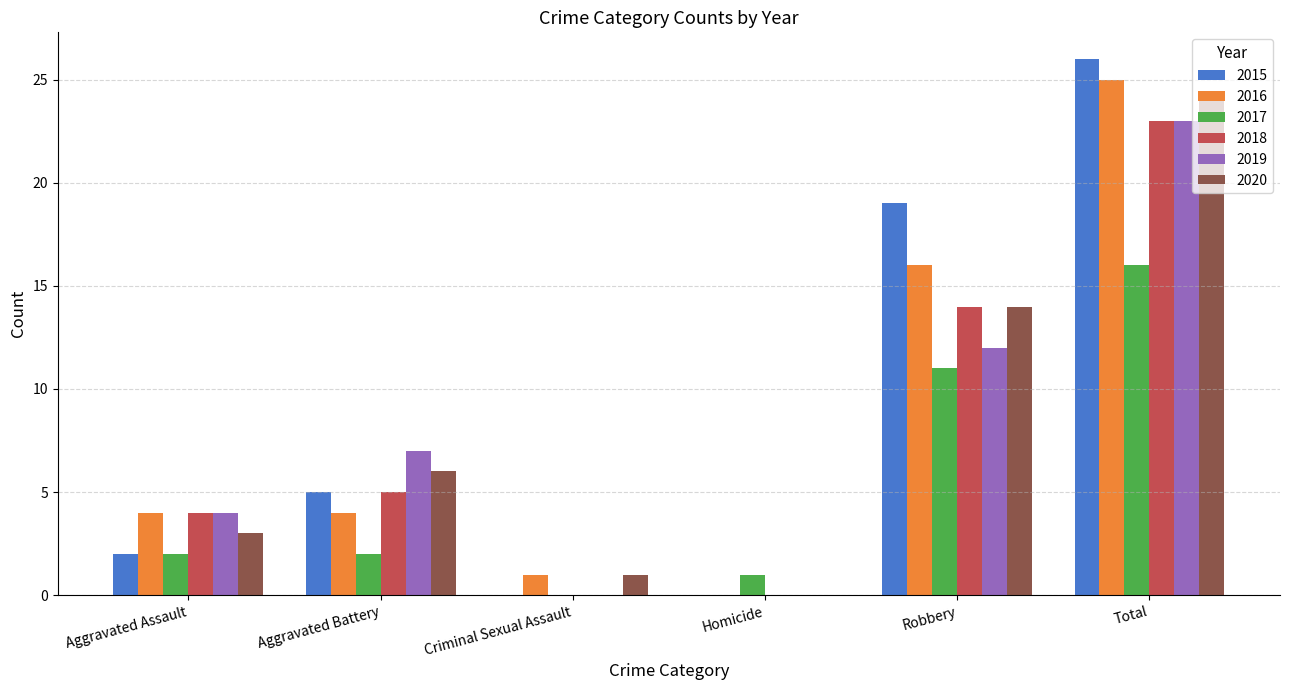

At which label does 2016 reach its peak?

Total